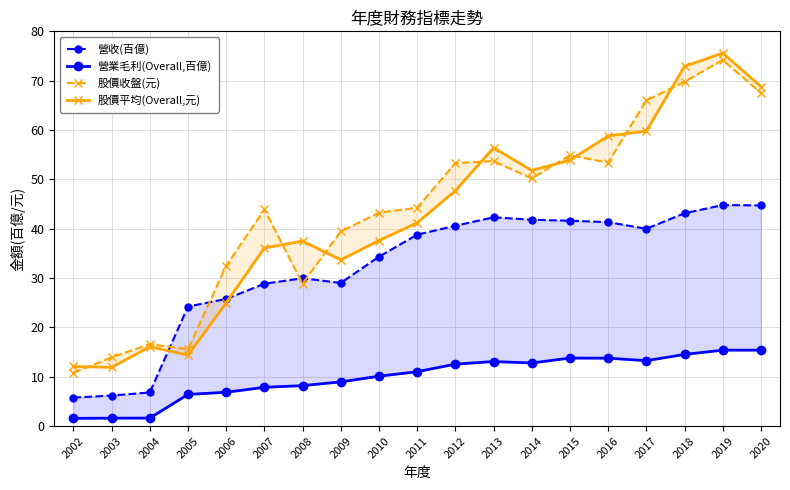

What is the approximate value of 營業毛利(Overall,百億) at 2016?

13.8